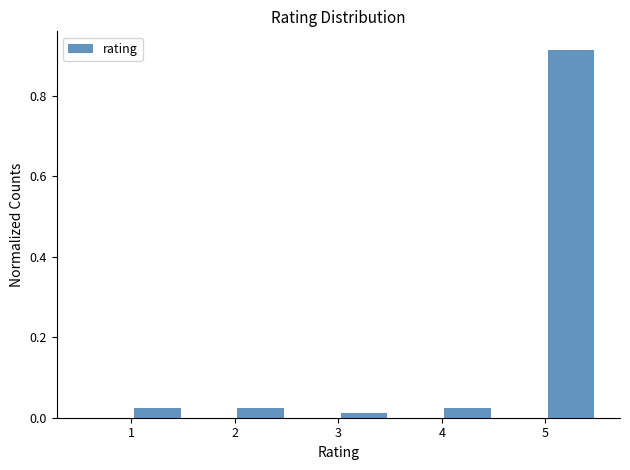

How tall is the bar that spans 5.0 to 5.5 on the x-axis? The values are not printed on the chart, so give them approximately, as read against the axis.

0.92